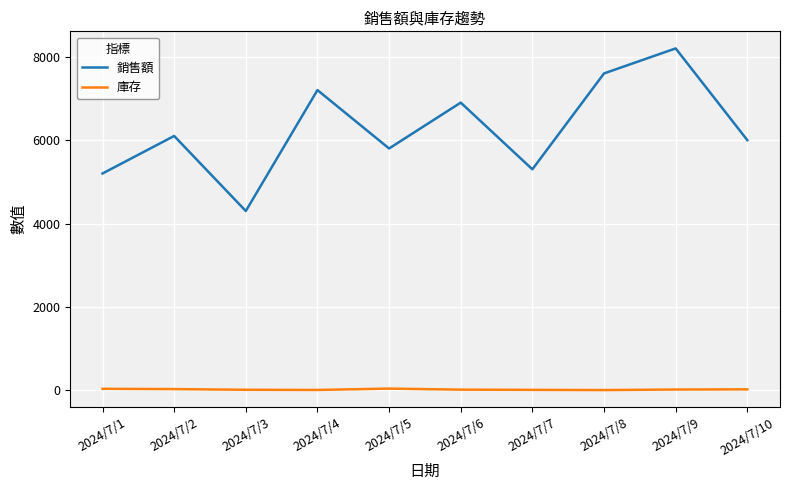

Rank the series at 2024/7/8 from highest to lowest value.

銷售額, 庫存